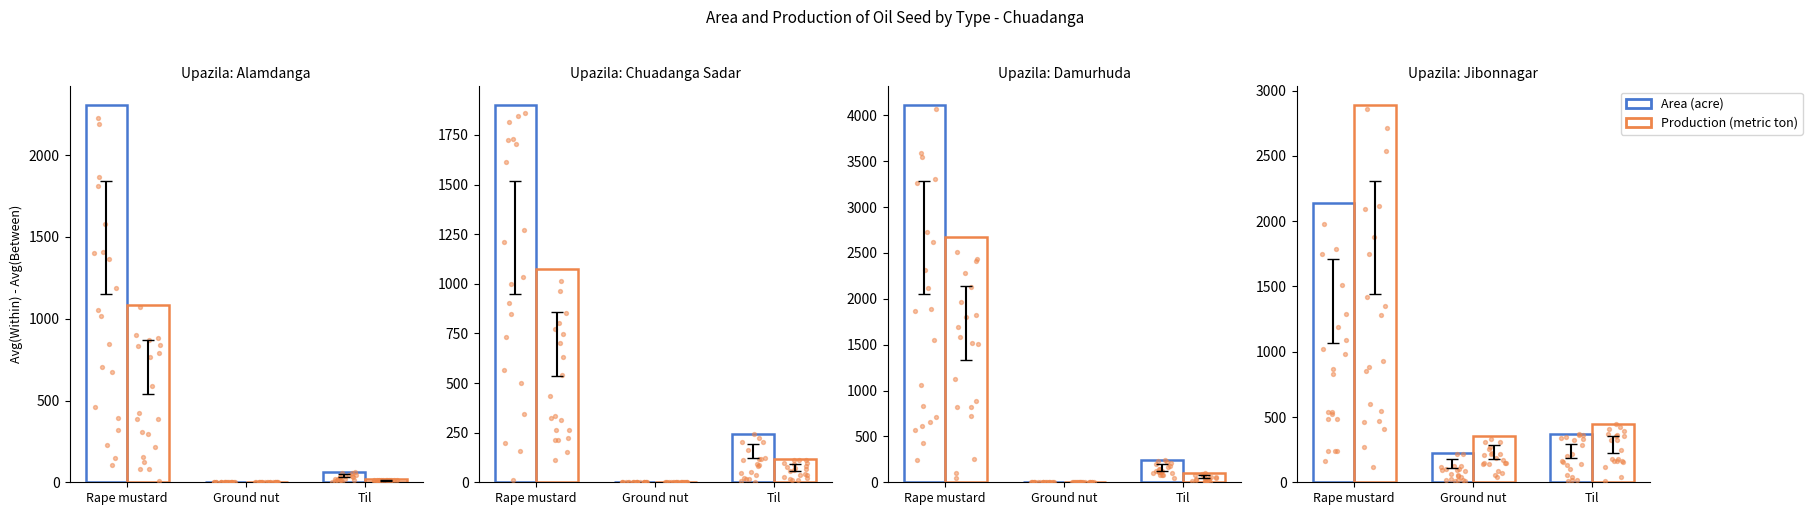

Is the value of Production (metric ton) at Ground nut greater than the value of Area (acre) at Til?

No